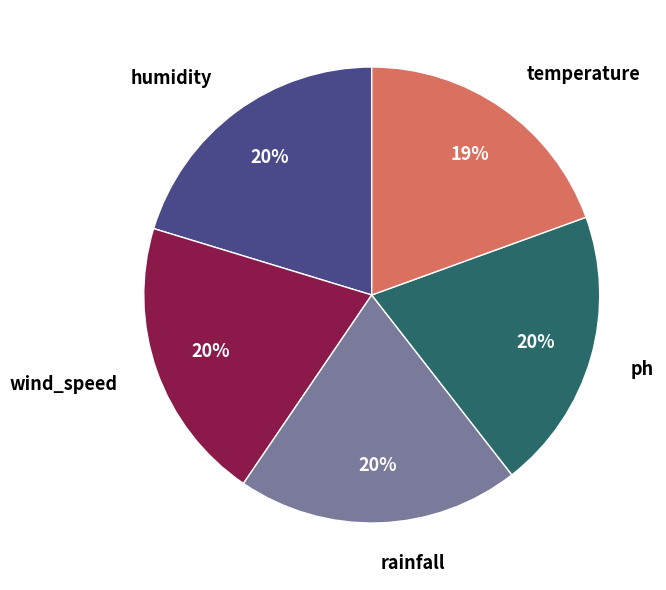

Approximately how many times larger is the value at ph compared to wind_speed?

1.0